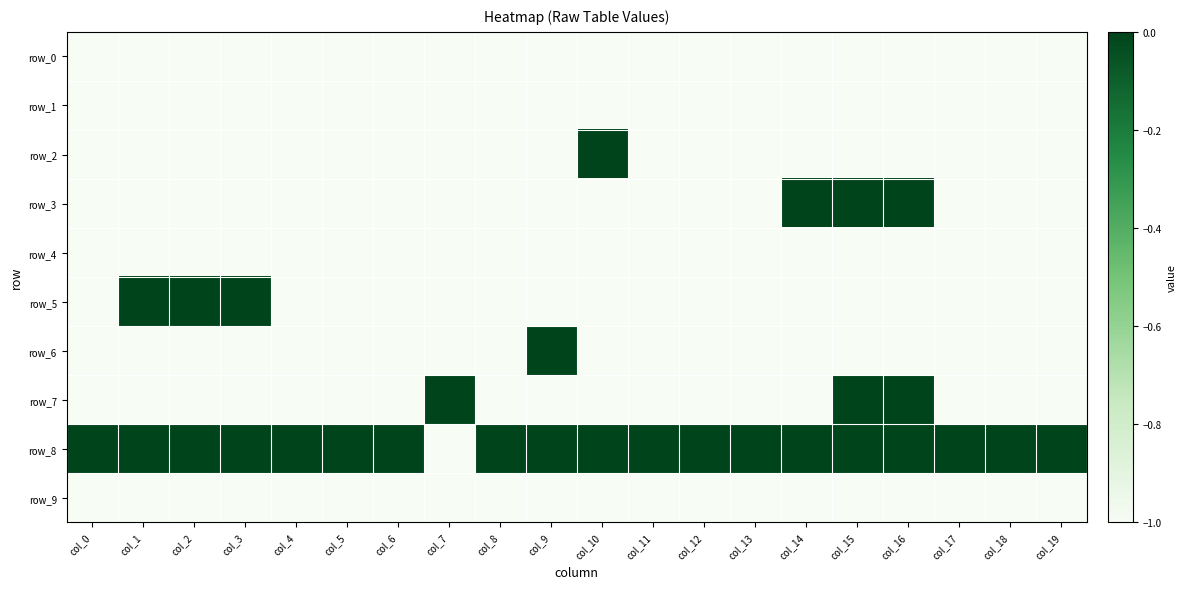

What is the average value of the row_3 series?

-1